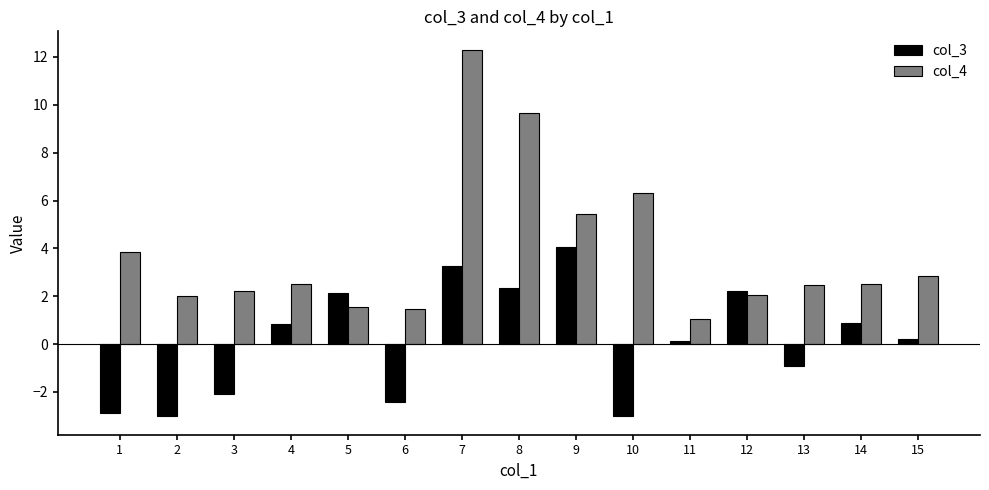

The col_3 series shows -0.9 at 13. True or false?

True